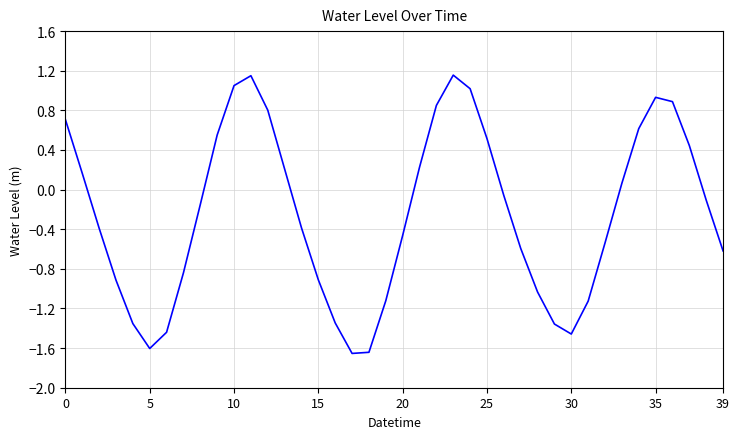

What is the difference between the maximum and minimum values?

2.8